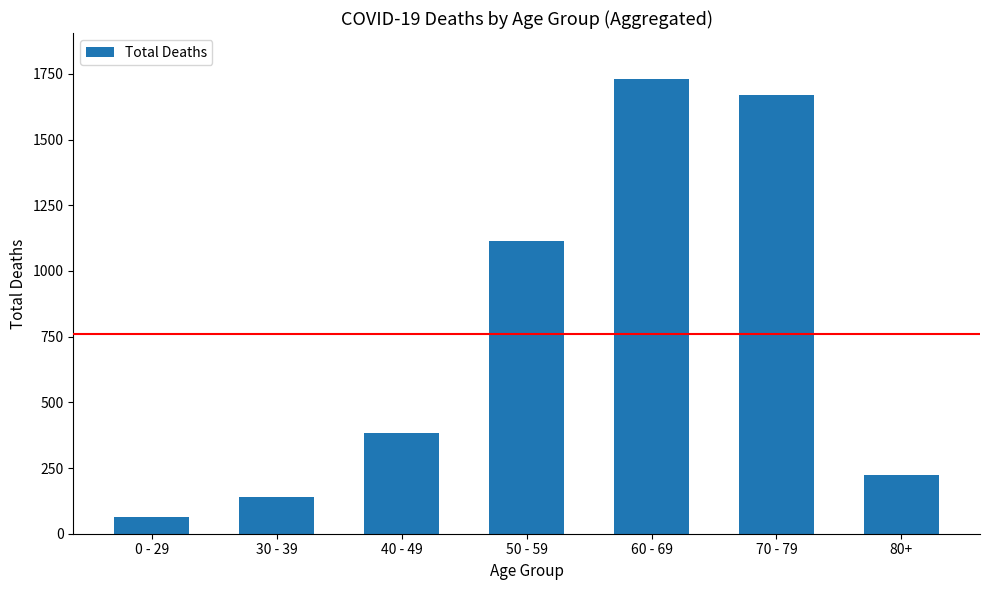

Reading right to left, transcribe all the data shown in this chart.

224	1671	1732	1115	385	138	65